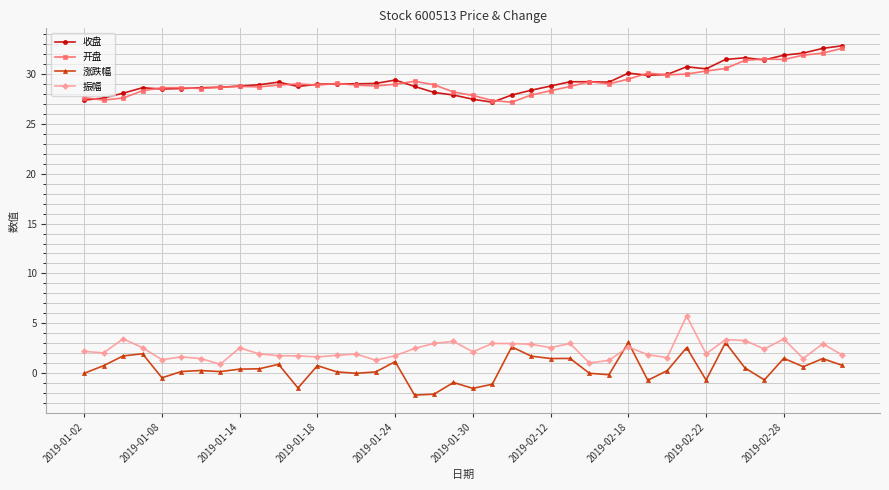

True or false: 开盘 has more than 1 interior local peaks.

True